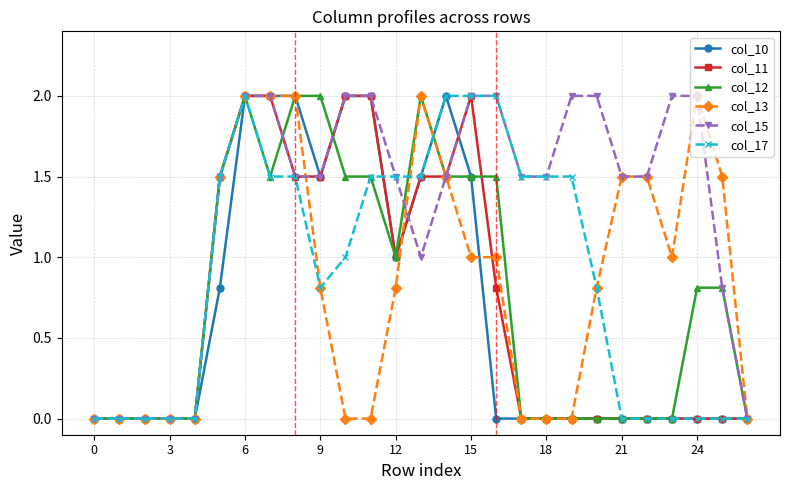

Which series has the largest total across all categories?

col_15